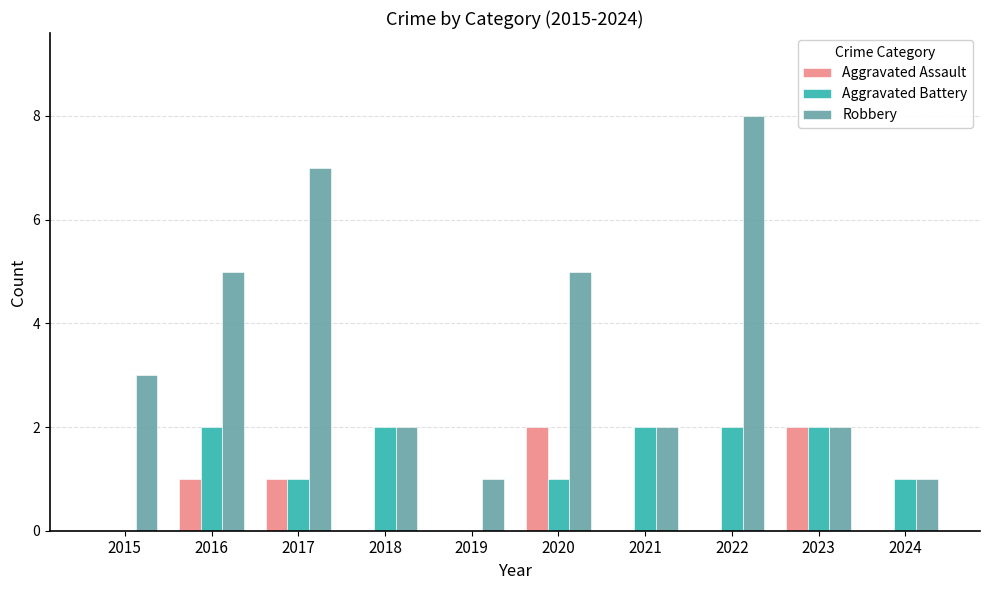

What is the sum of the Aggravated Assault values at 2018 and 2023?

2